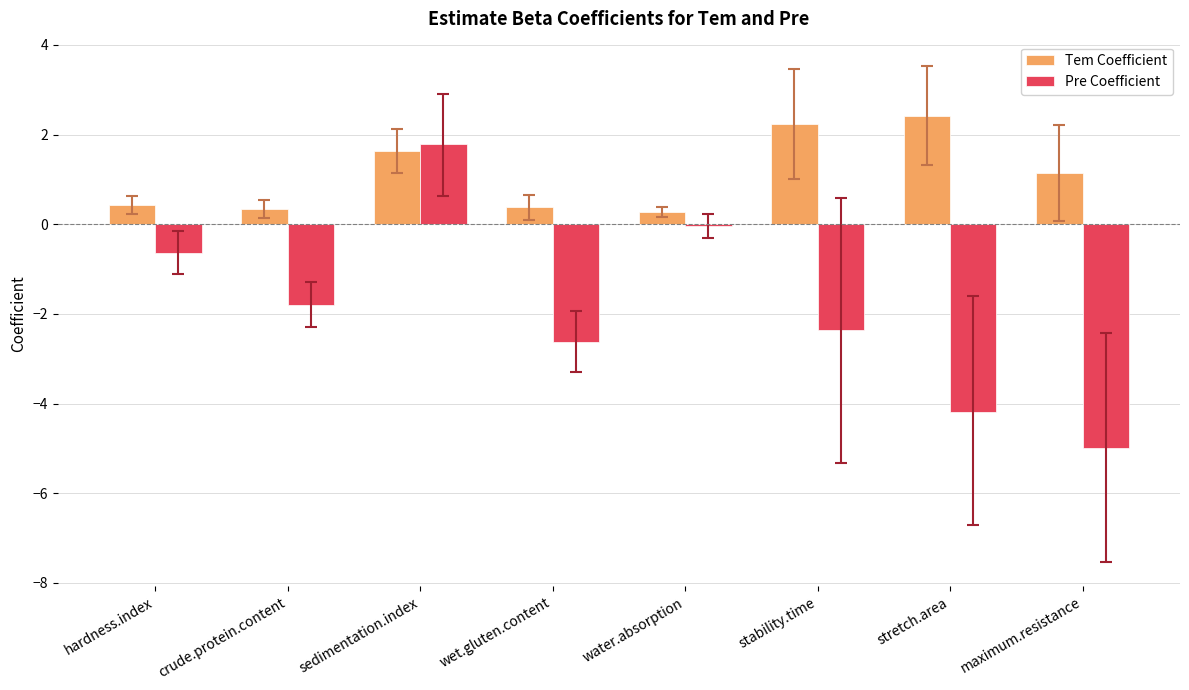

At how many categories does at least one series exceed -4?

8